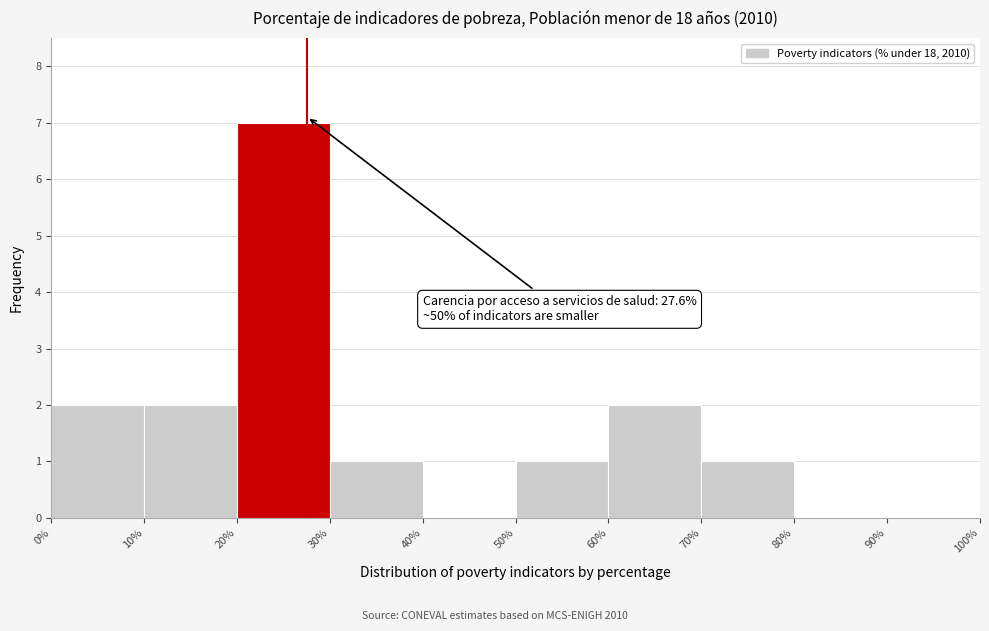

Which range on the x-axis has the tallest bar?

20% to 30%